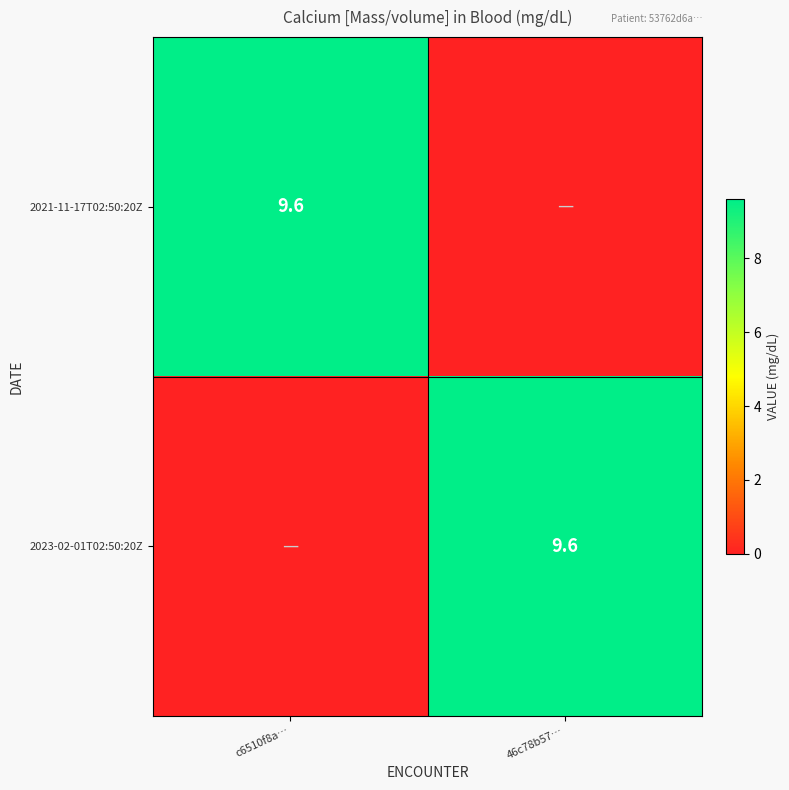

What is the total value across all series at c6510f8a…?

9.6